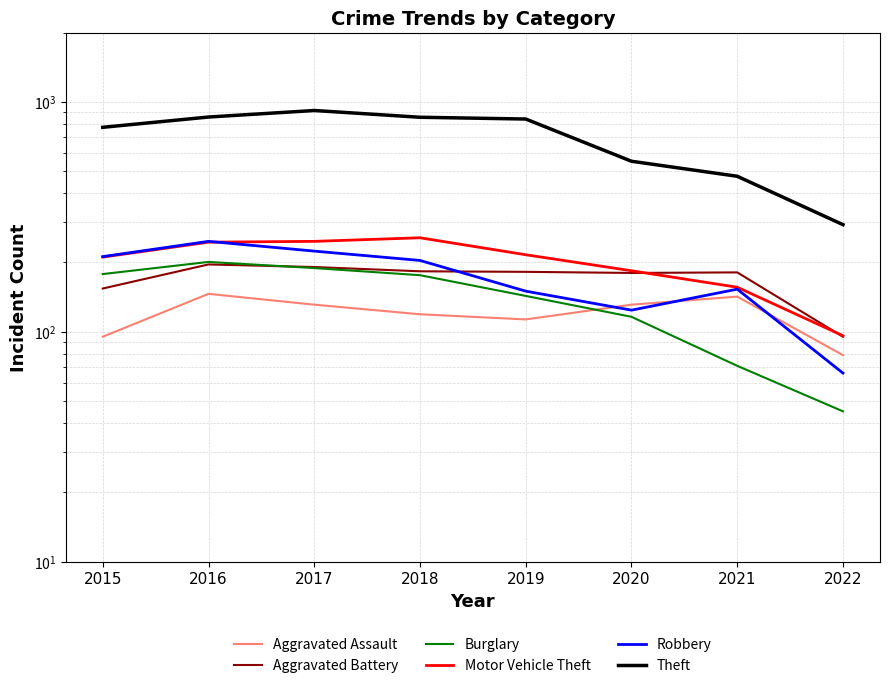

What is the maximum value shown in the chart?

916